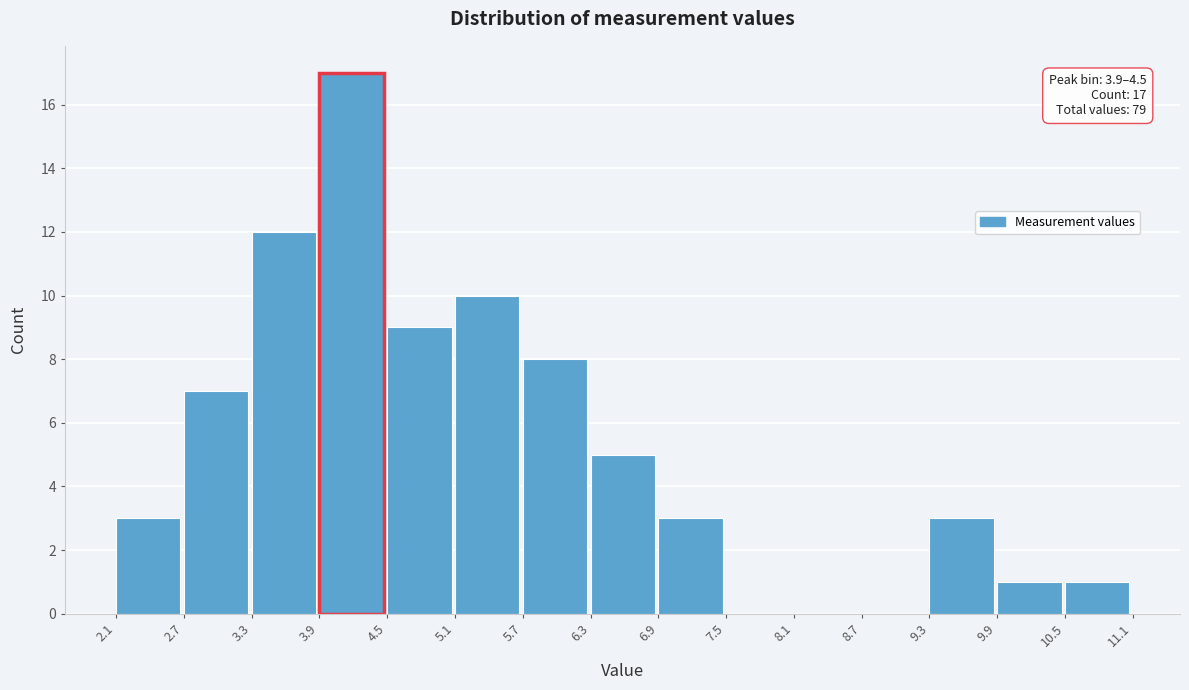

Over which range of the x-axis is the bar tallest?

3.9 to 4.5